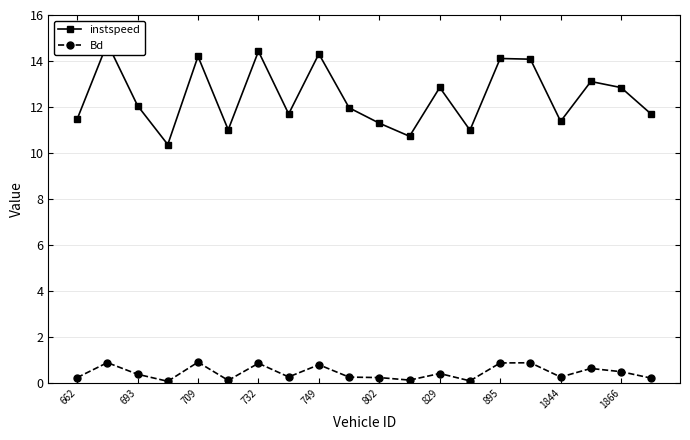

What is the lowest value of the Bd series?

0.1